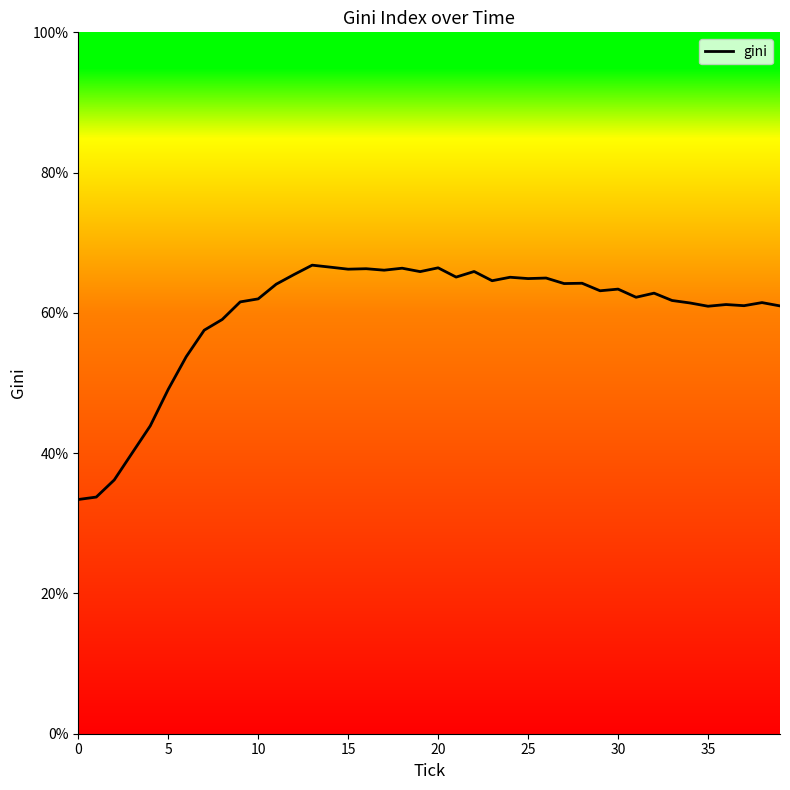

What is the approximate value at 13?

66.8